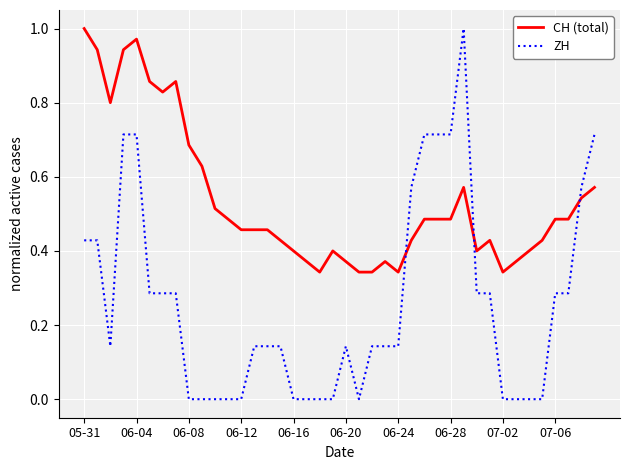

Rank the series by their average value, from highest to lowest.

CH (total), ZH